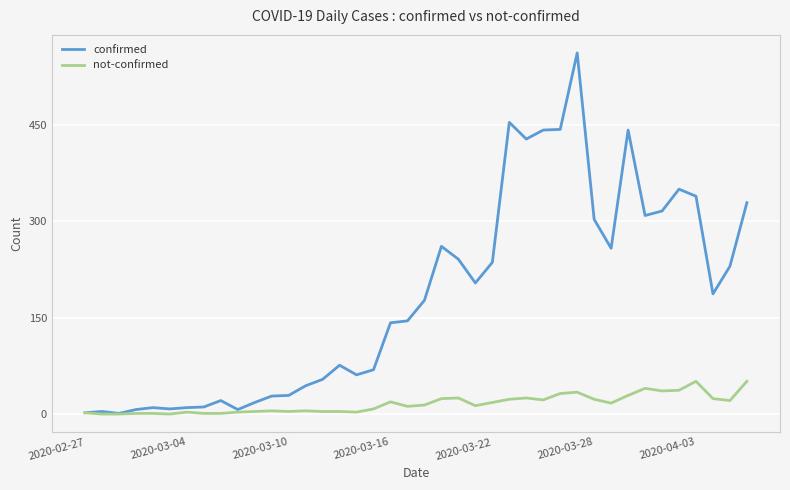

What is the maximum value shown in the chart?

562